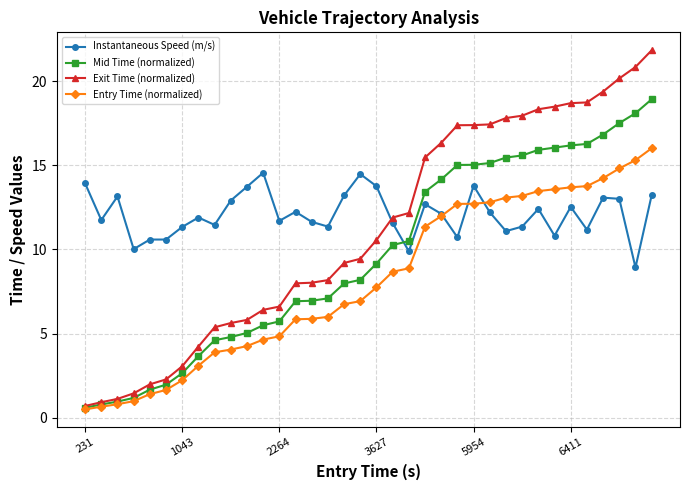

Which series has the largest range (max minus min)?

Exit Time (normalized)